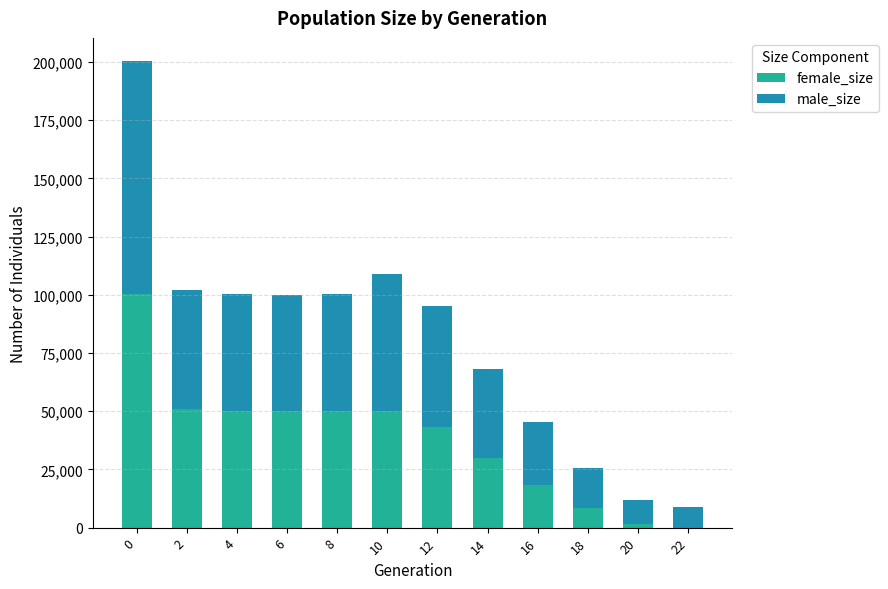

True or false: female_size has a value of 69905 at 12.

False